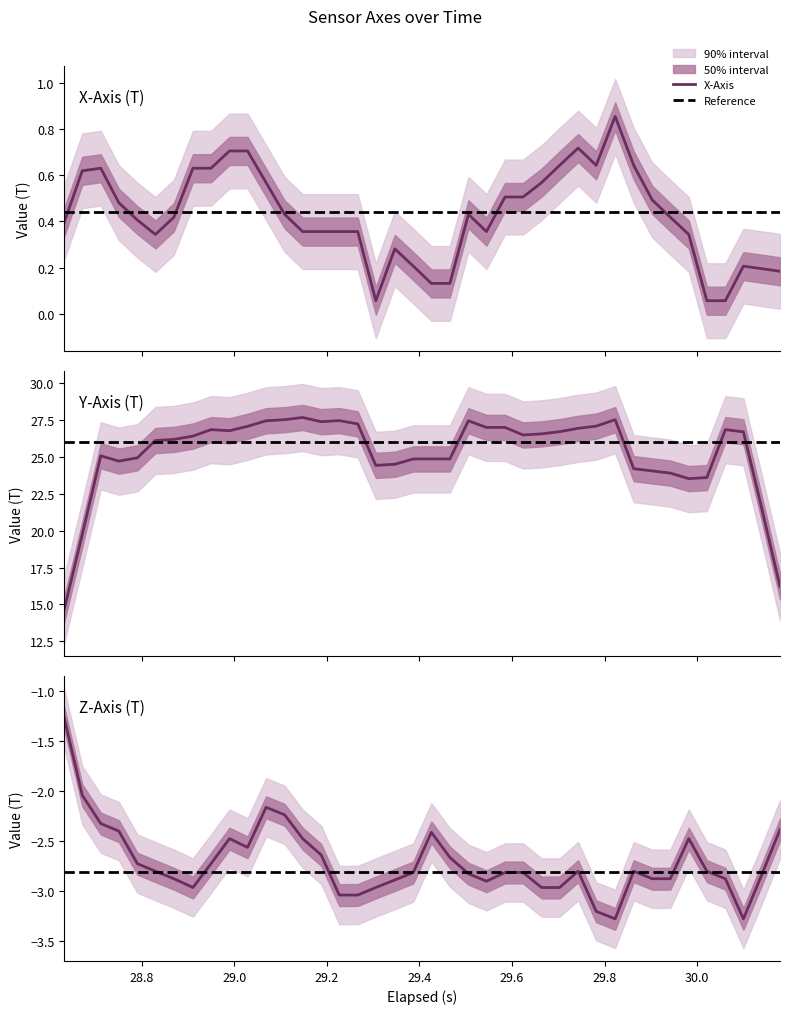

Does the chart display data point markers on the line(s)?

No